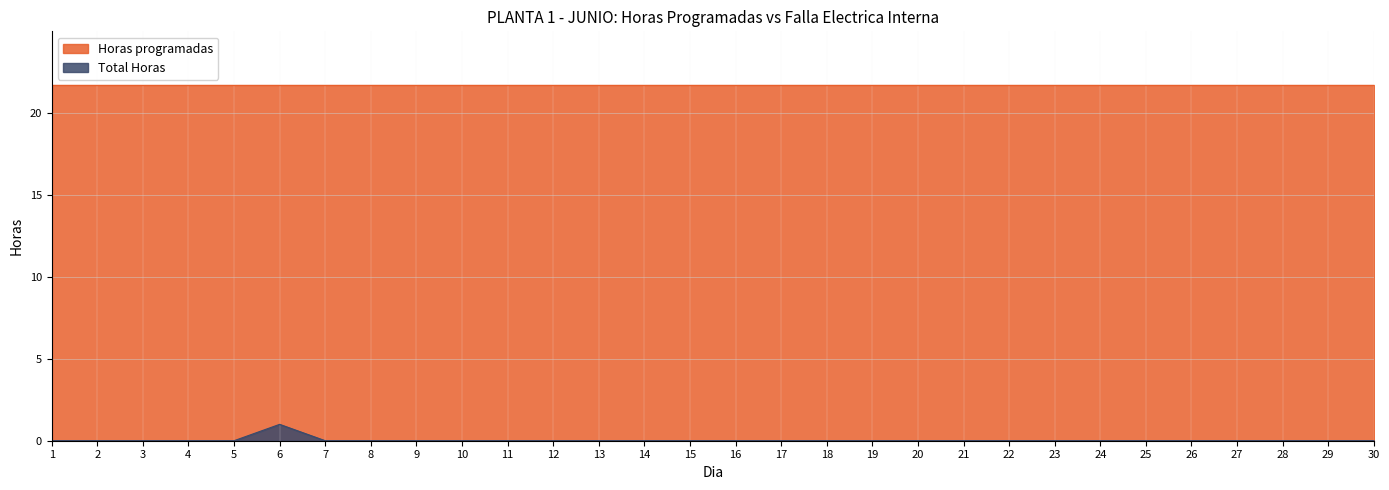

Rank the categories by value from highest to lowest.

6, 1, 2, 3, 4, 5, 7, 8, 9, 10, 11, 12, 13, 14, 15, 16, 17, 18, 19, 20, 21, 22, 23, 24, 25, 26, 27, 28, 29, 30